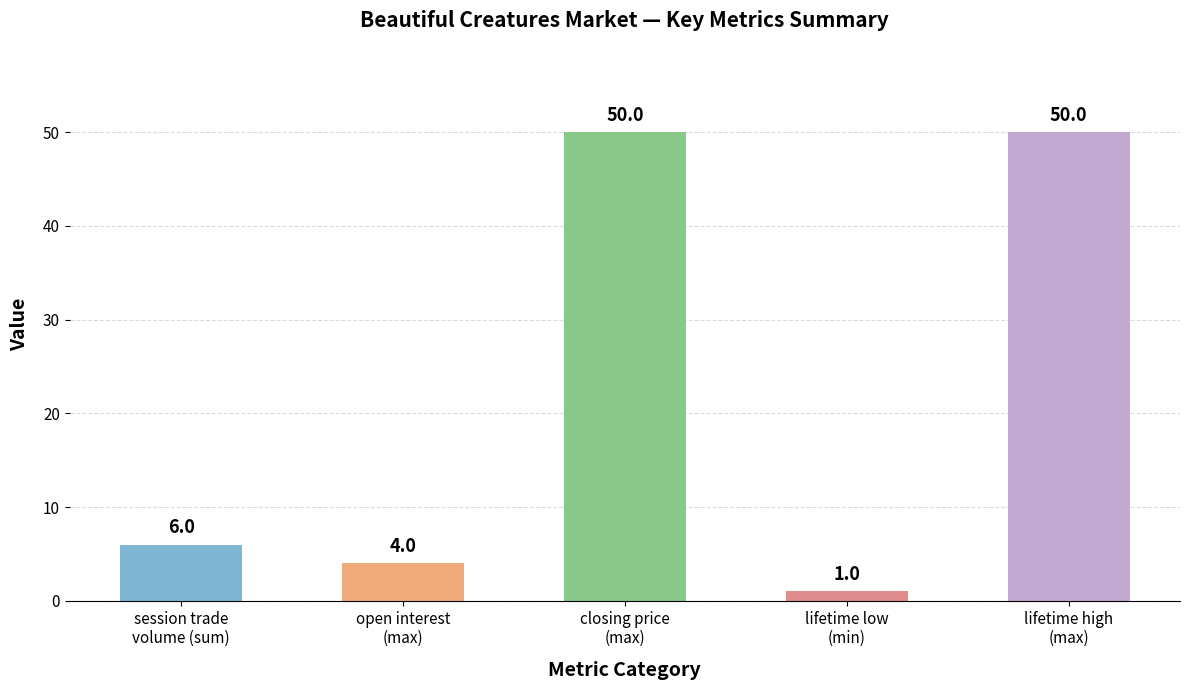

Reading right to left, transcribe all the data shown in this chart.

50	1	50	4	6